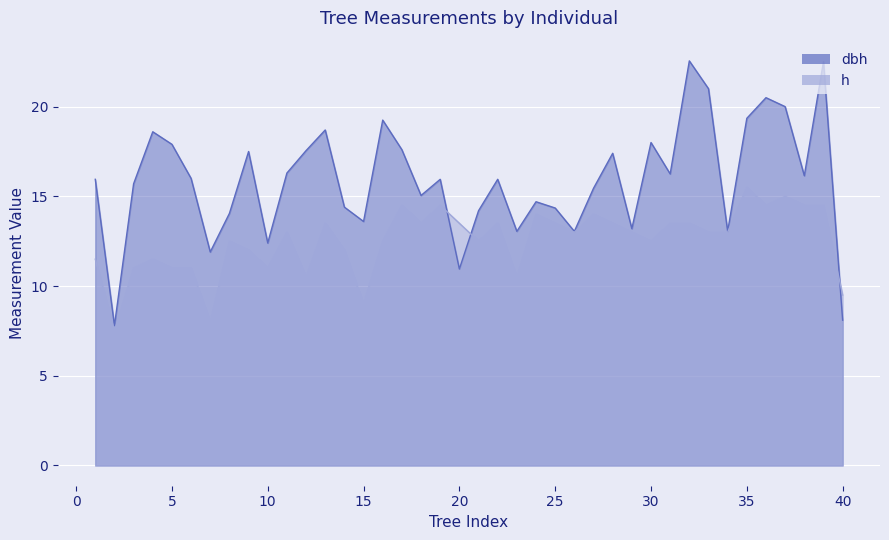

True or false: dbh and h cross at least once.

True